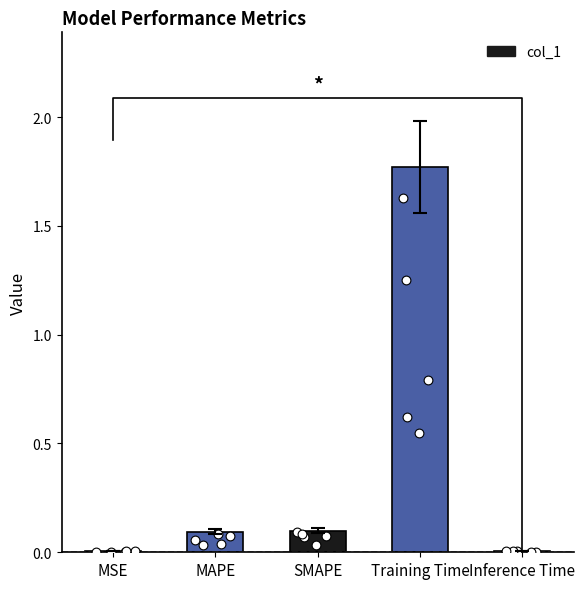

Between Inference Time and MAPE, which is larger?

MAPE